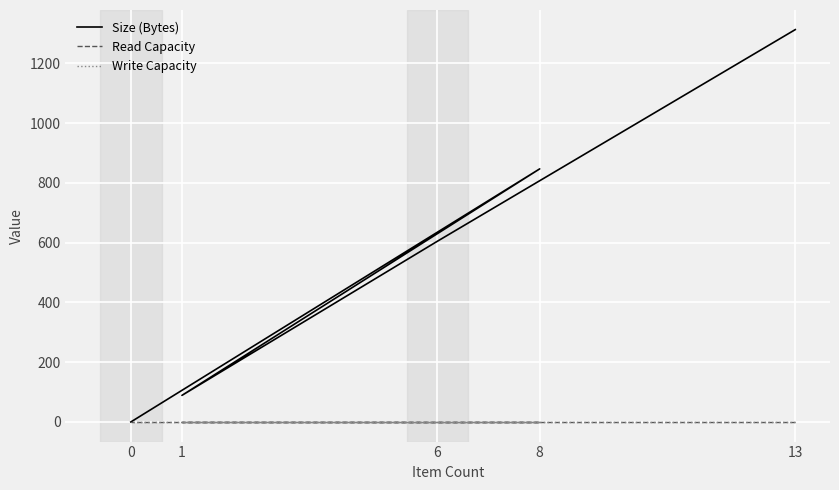

True or false: Read Capacity and Size (Bytes) intersect in this chart.

False